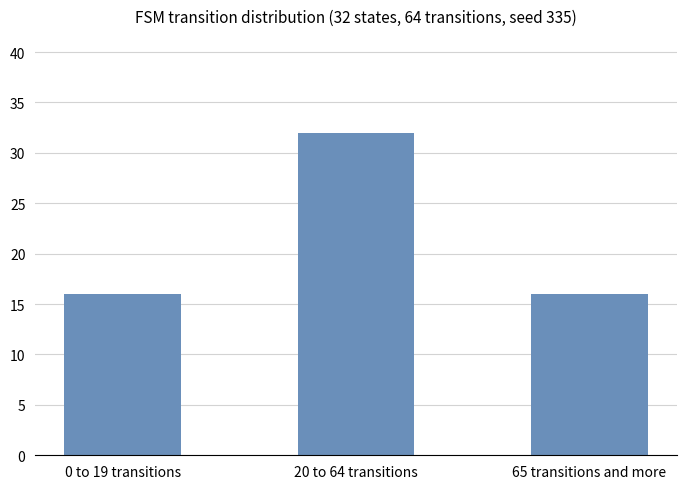

Reading left to right, transcribe all the data shown in this chart.

16	32	16